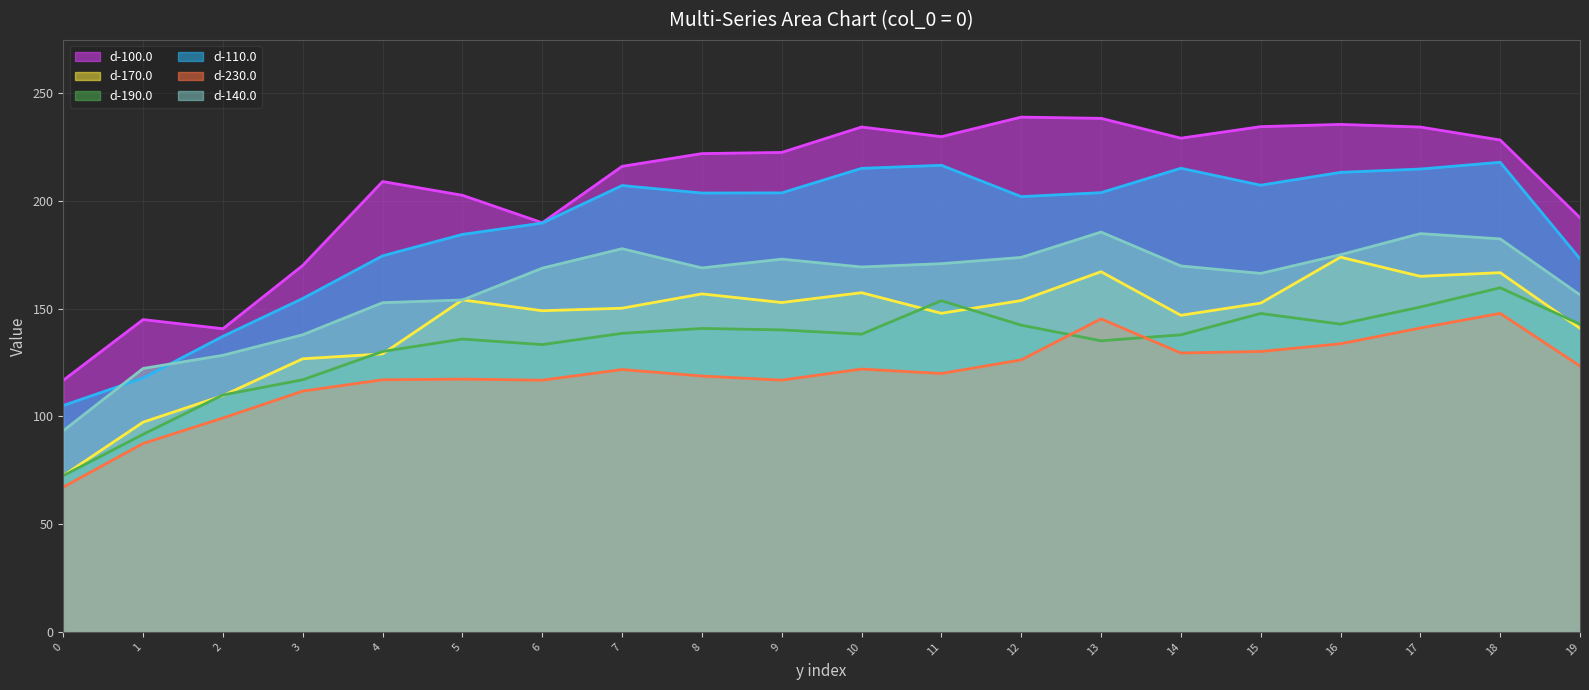

What are all the series names shown in the legend?

d-100.0 (line), d-170.0 (line), d-190.0 (line), d-110.0 (line), d-230.0 (line), d-140.0 (line)